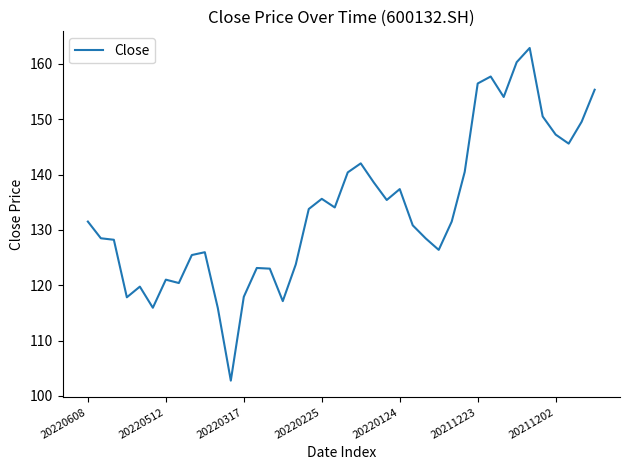

What is the maximum value shown in the chart?

162.9